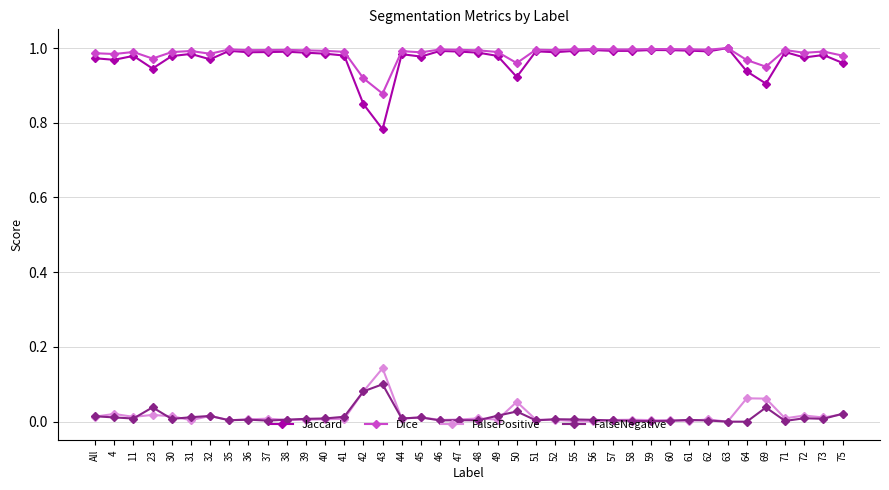

What are all the series names shown in the legend?

Jaccard, Dice, FalsePositive, FalseNegative